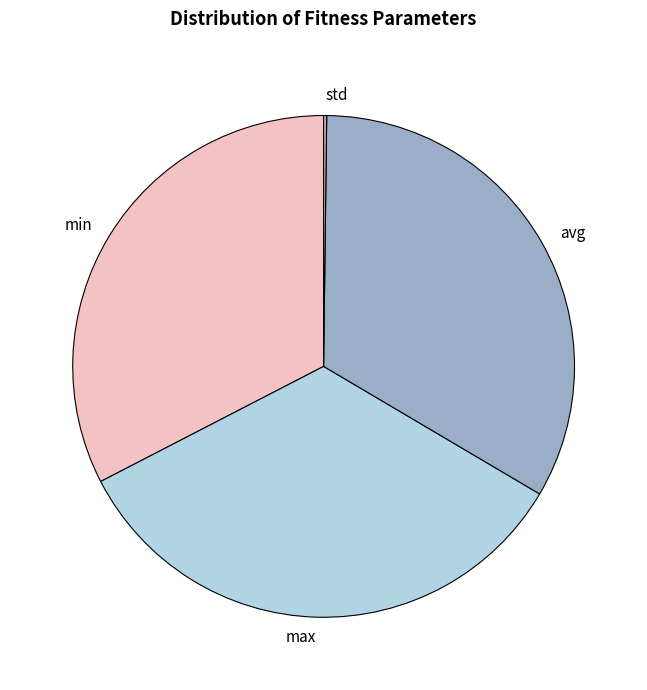

Is min the majority of the pie?

No